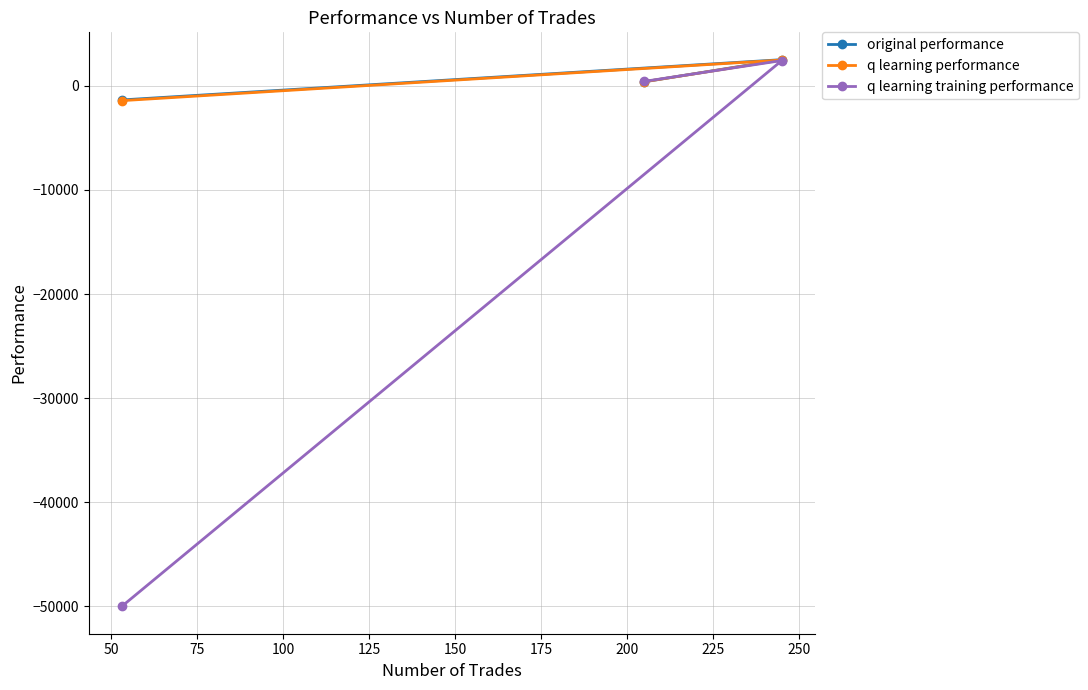

What is the value of the q learning performance point at the 1st from the left?

-1429.8